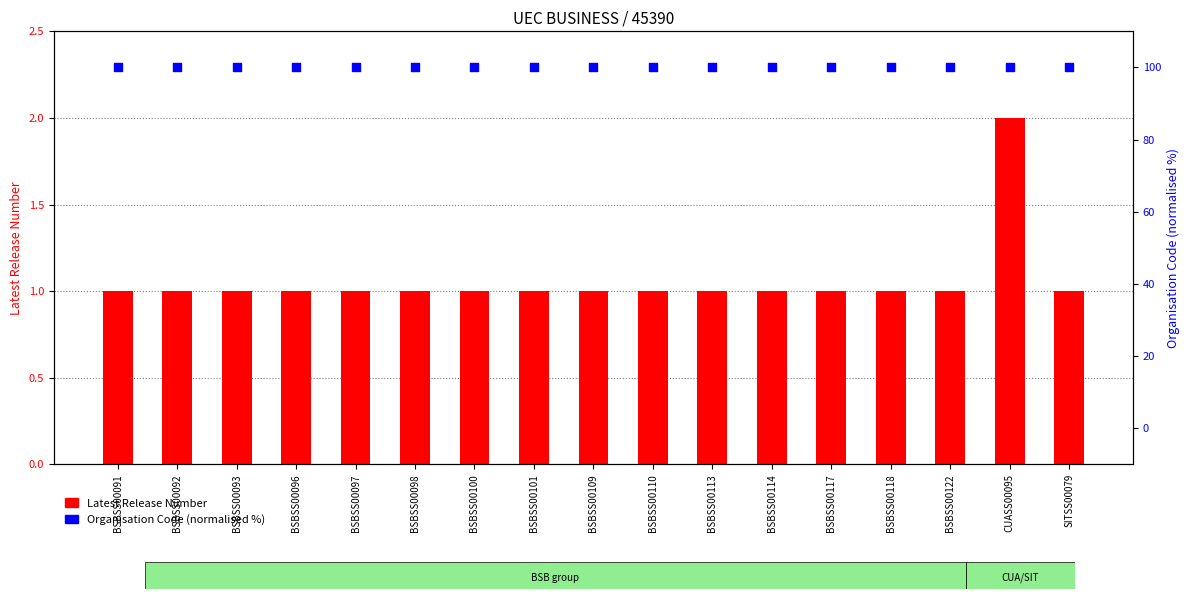

What are all the series names shown in the legend?

Latest Release Number, Organisation Code (normalised %)